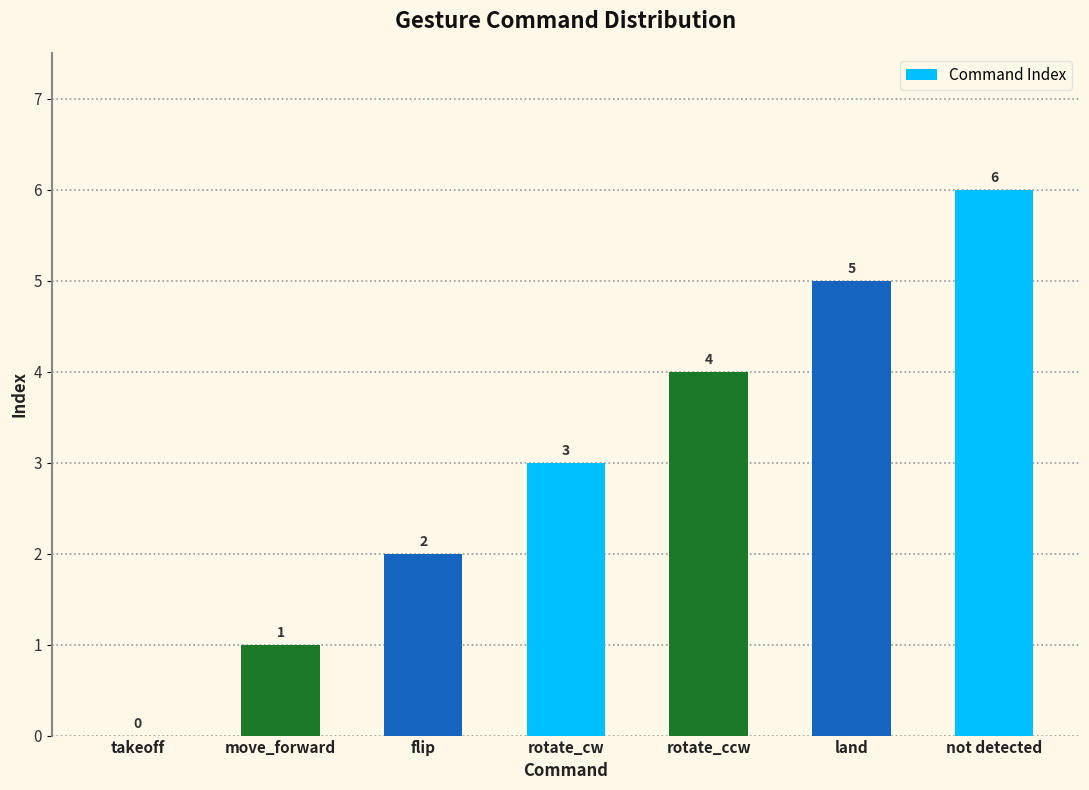

At which label is the value closest to 3?

rotate_cw